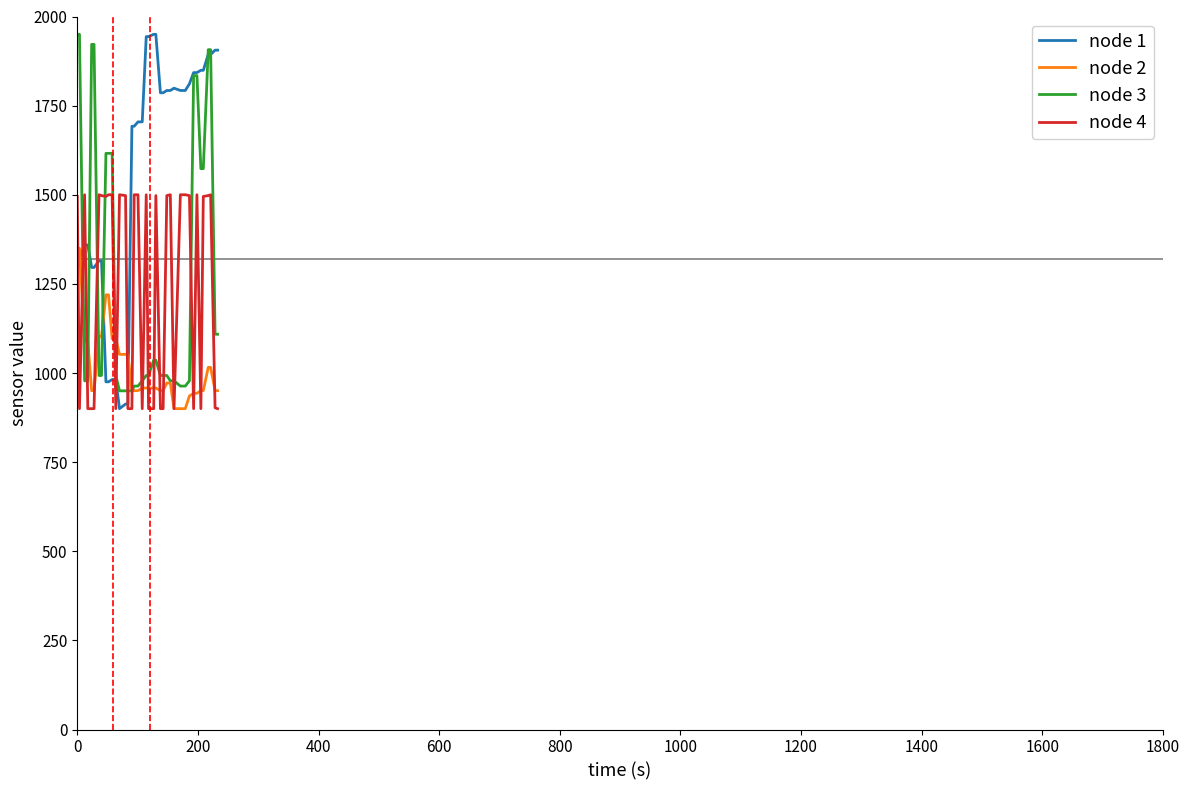

How many times do node 2 and node 1 cross each other?

3